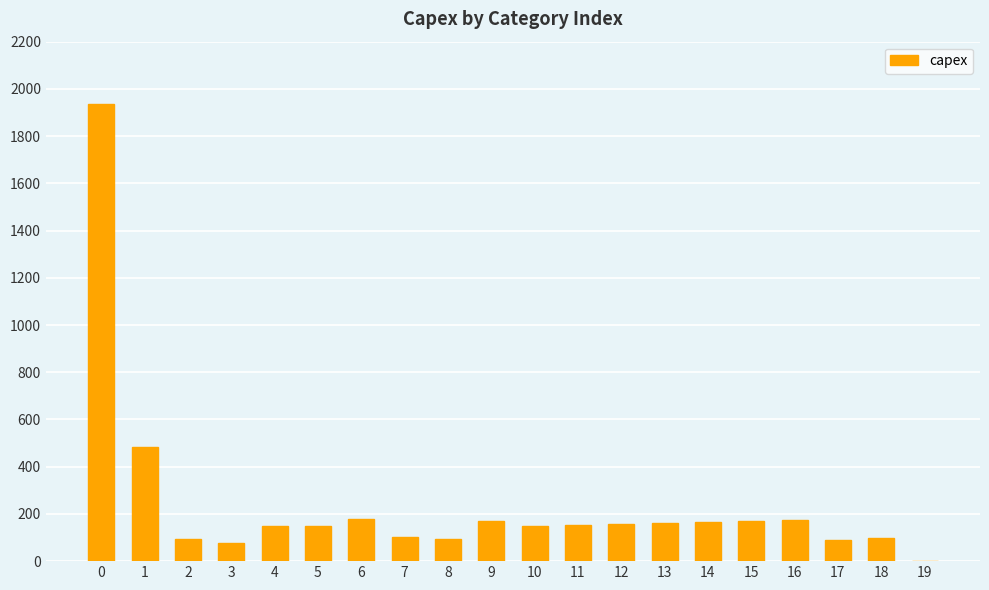

What is the ratio of the value at 15 to the value at 9?

1.0